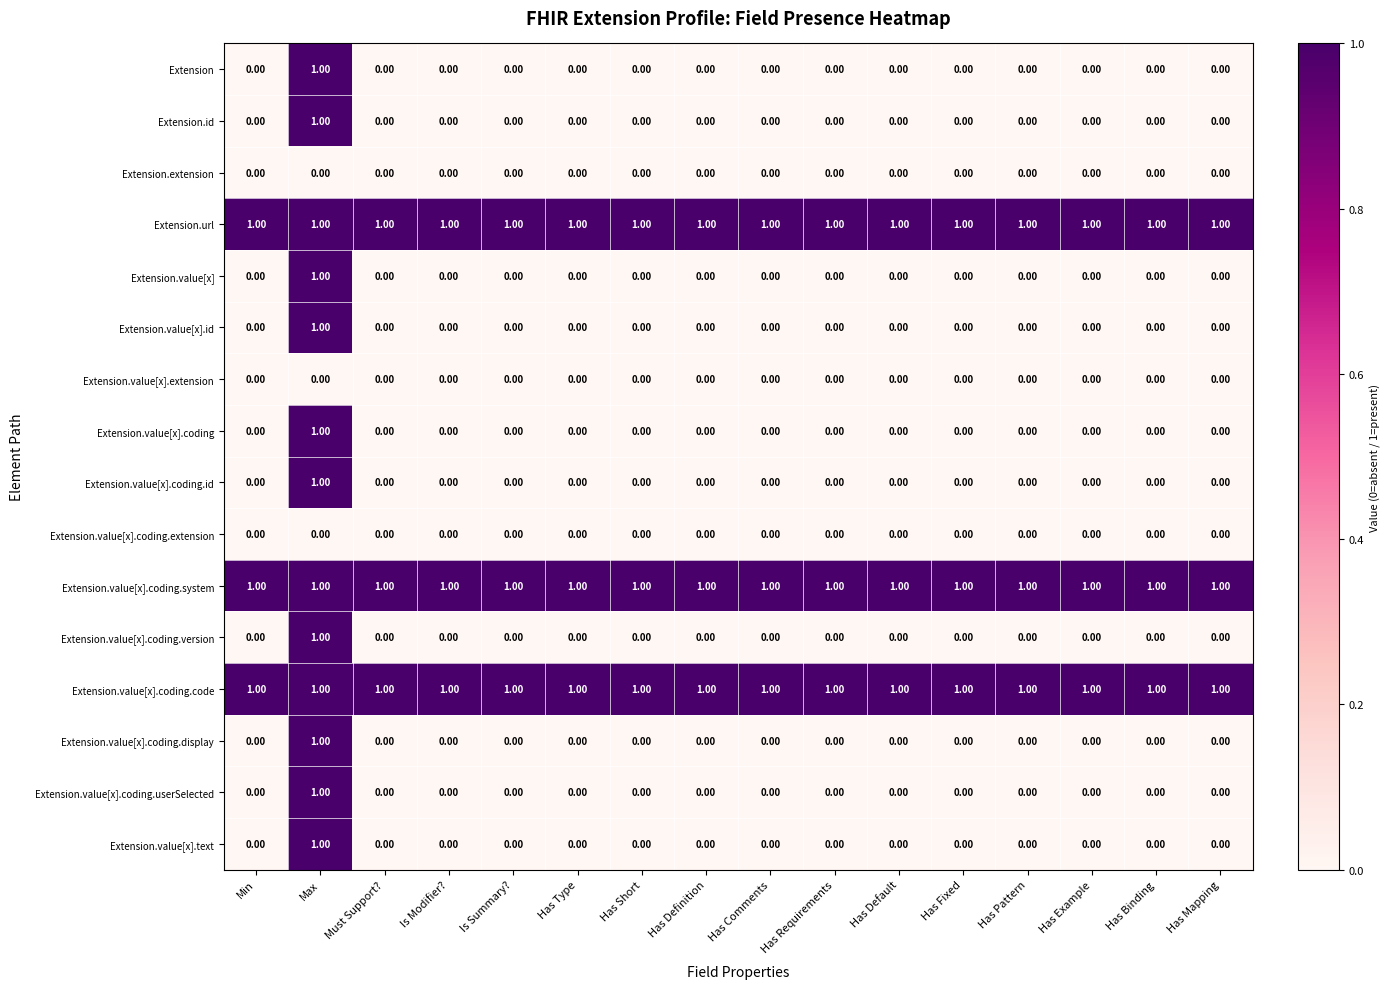

What is the sum of all Extension.value[x].coding.code values?

16